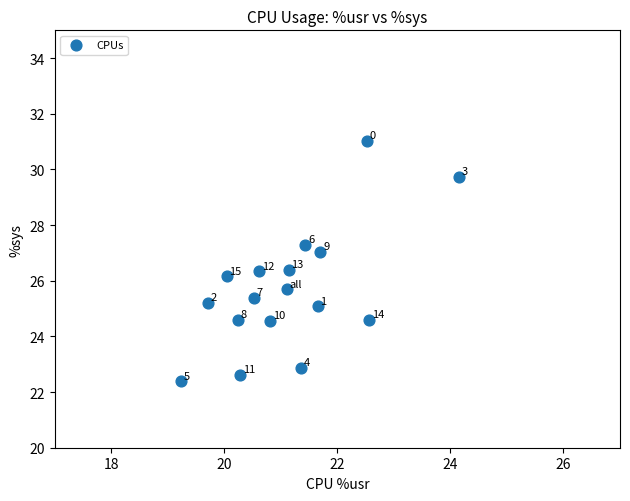

What Y value in the scatter plot is closest to 26?

26.2